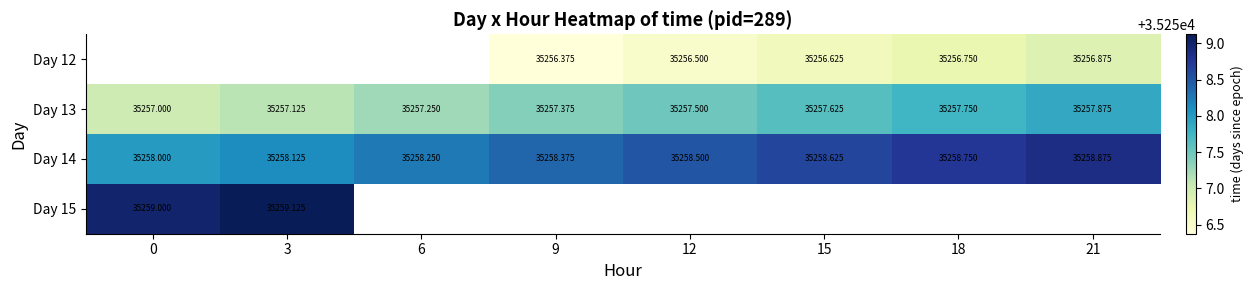

True or false: Day 14 has a value of 46755.0 at 12.

False